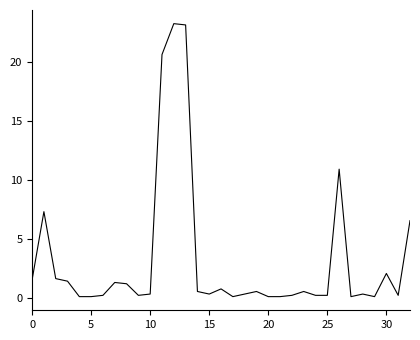

What is the difference between the maximum and minimum values?

23.1